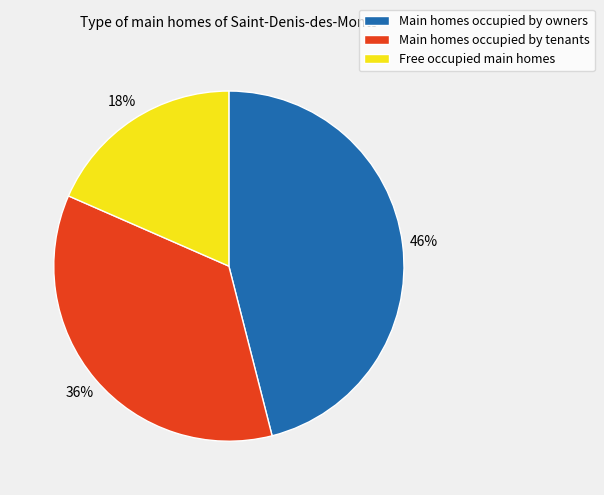

What is the smallest slice in the pie chart?

Free occupied main homes